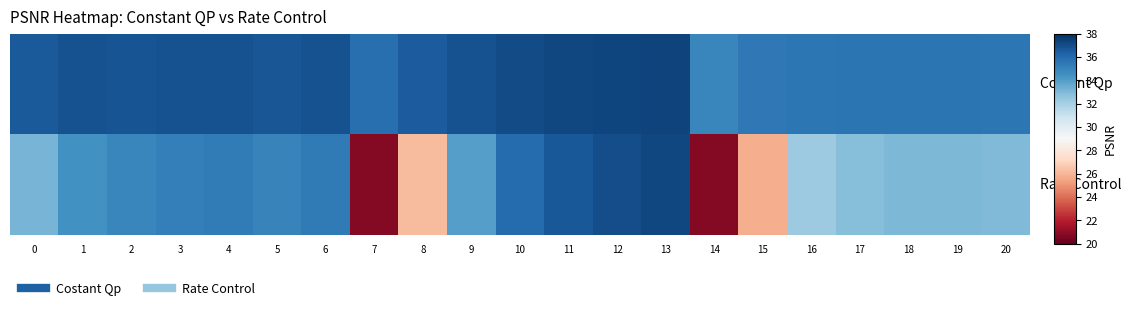

What is the smallest value displayed?

20.7